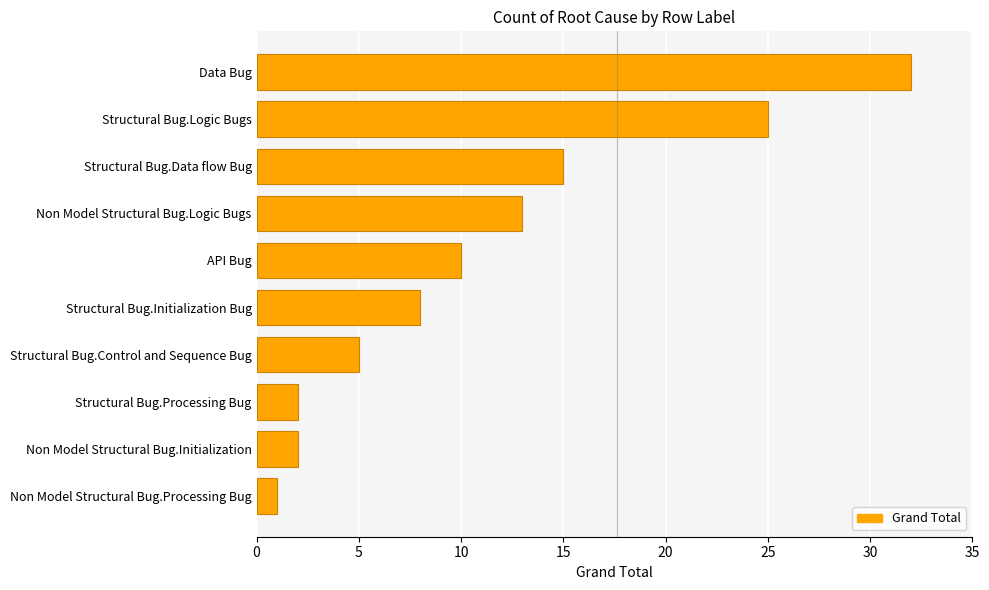

What is the sum of all values?

113